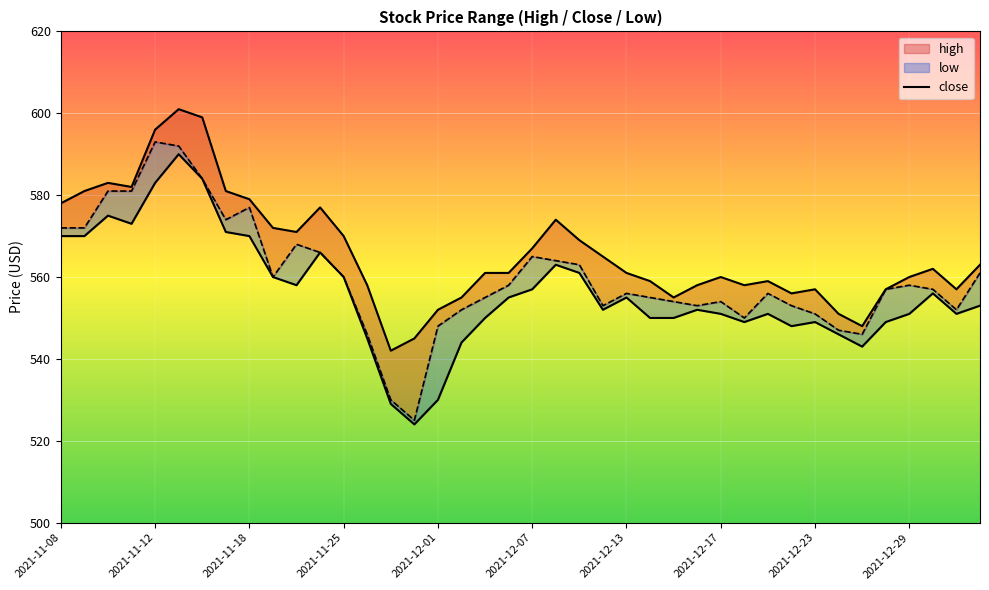

At which category does the chart reach its minimum across all series?

14